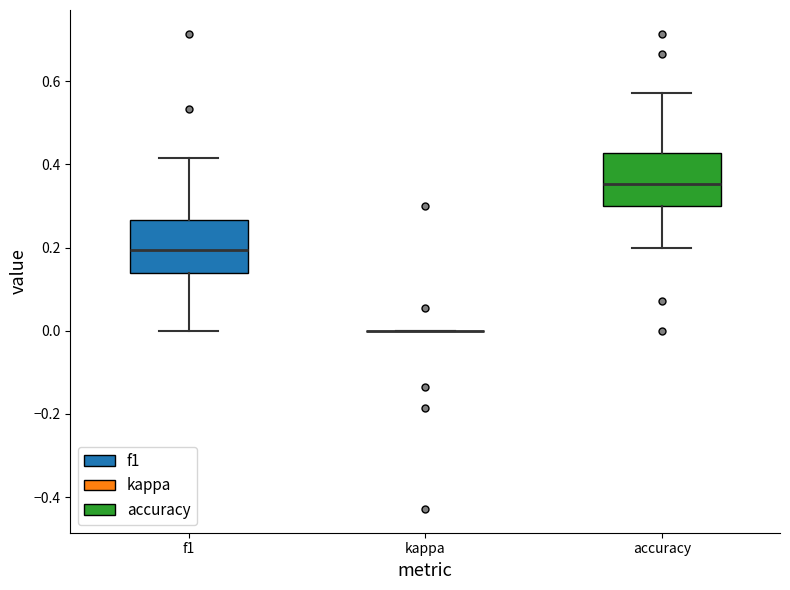

Reading left to right, read every box against the y-axis: the position of its median line, the range the box covers, and the ends of its whiskers. The values are not printed on the chart, so give them approximately, as read against the axis.

f1: median 0.20, box 0.14 to 0.26, whiskers 0.00 to 0.42
kappa: box collapsed to a line at 0.00, whiskers 0.00 to 0.00
accuracy: median 0.36, box 0.30 to 0.42, whiskers 0.20 to 0.58